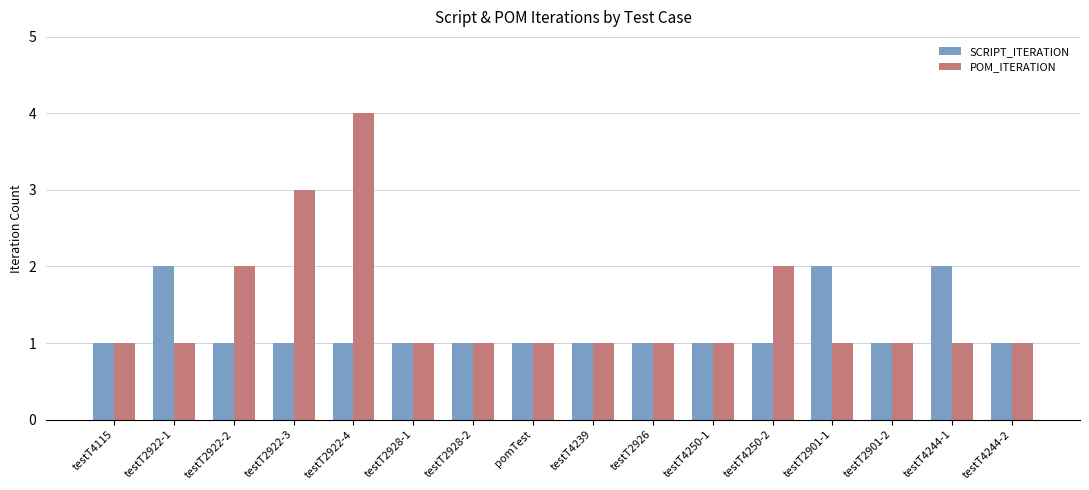

What is the label of the 15th bar from the right?

testT2922-1